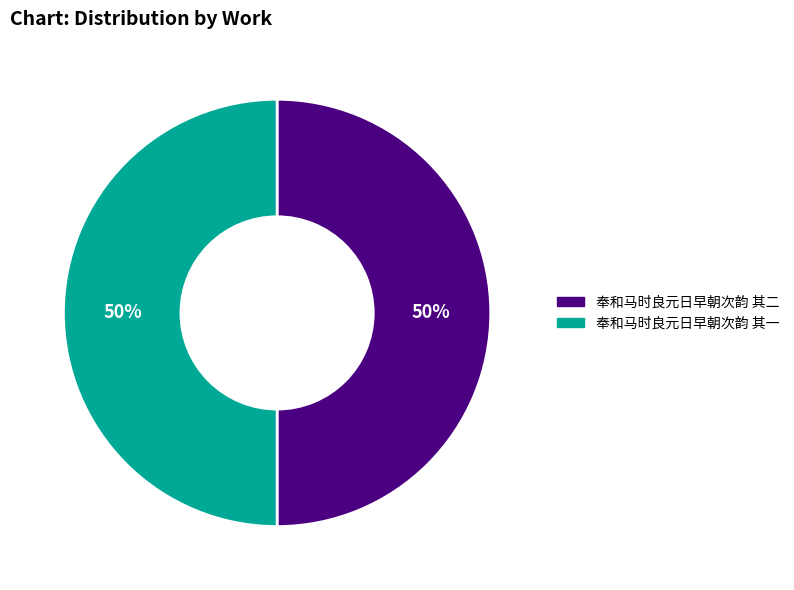

What is the ratio of the value at 奉和马时良元日早朝次韵 其一 to the value at 奉和马时良元日早朝次韵 其二?

1.0